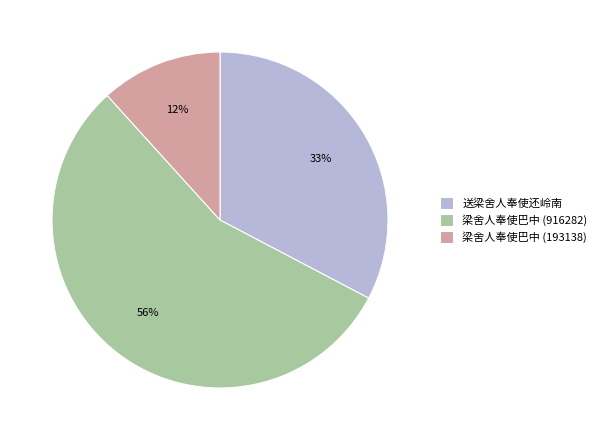

Is it true that 送梁舍人奉使还岭南 is 44% of the pie?

False